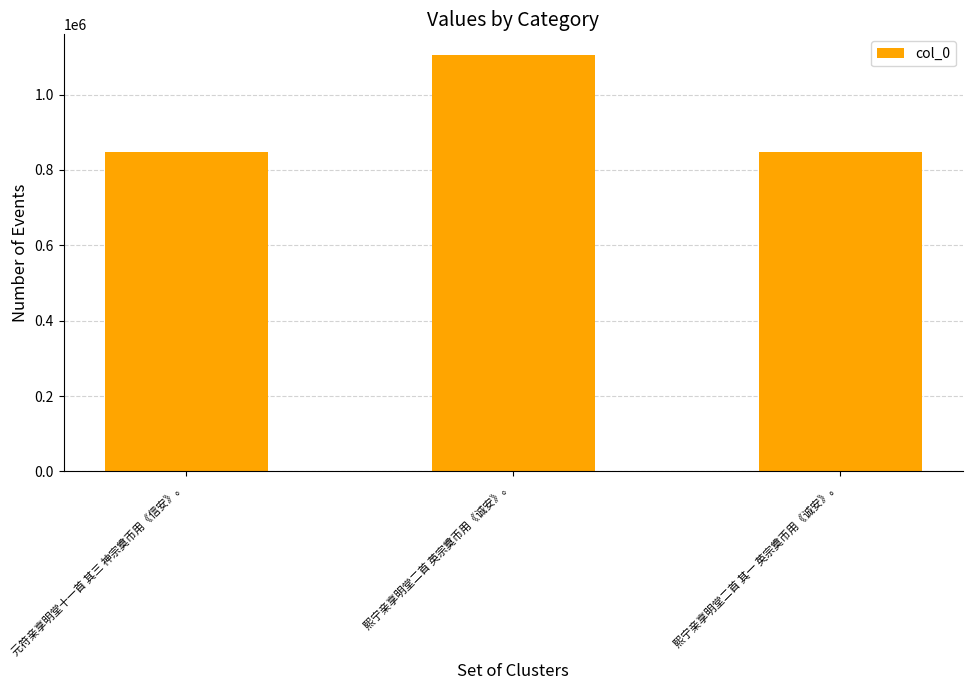

What is the sum of all values?

2799831